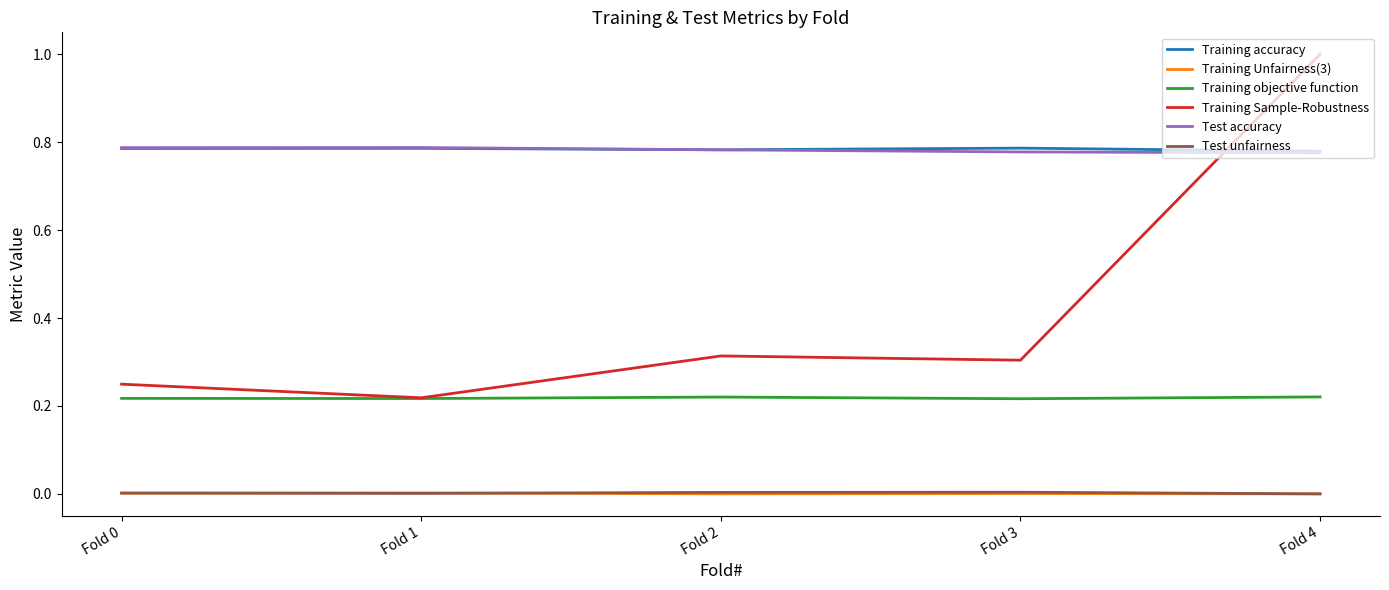

Is the value of Training objective function at Fold 0 greater than the value of Training Sample-Robustness at Fold 0?

No